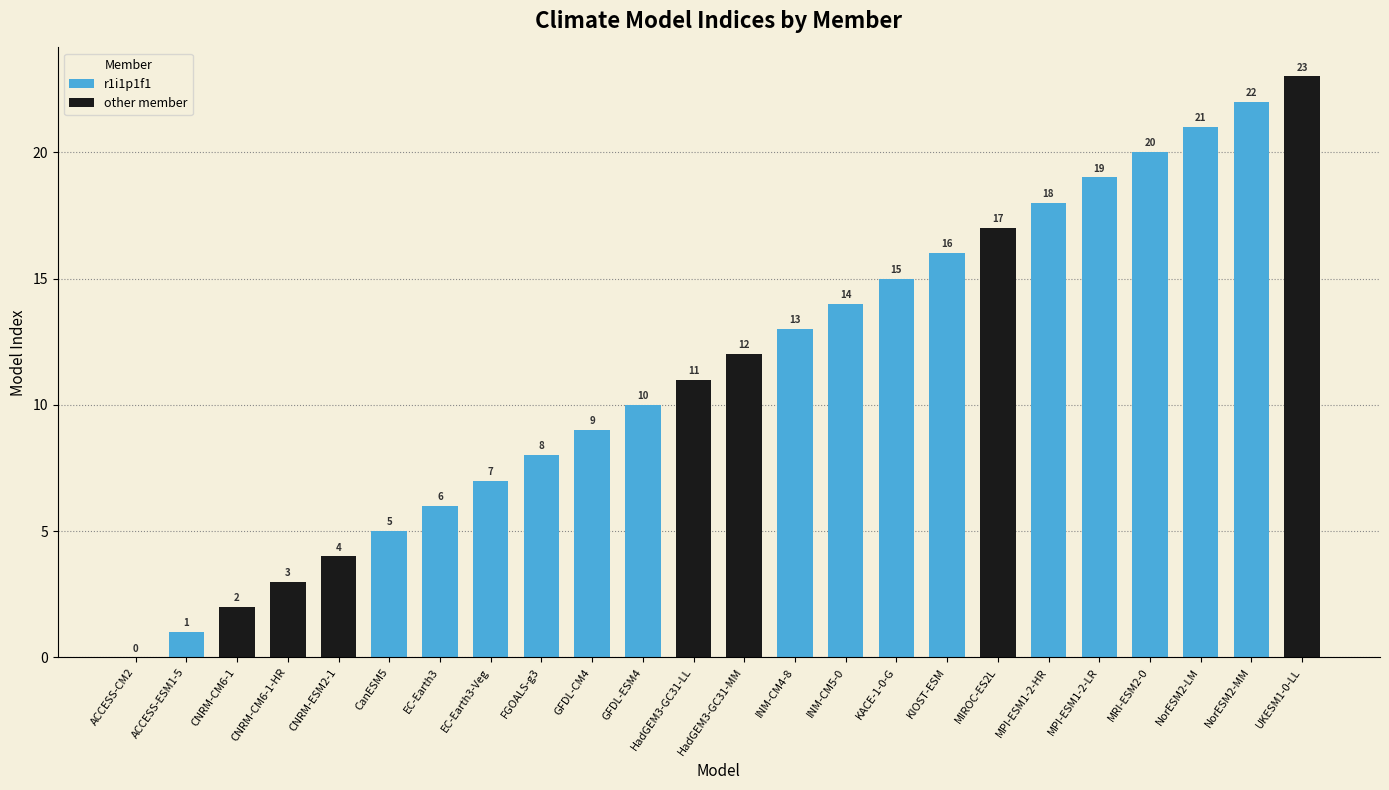

Which category has the lowest value across all series?

ACCESS-CM2